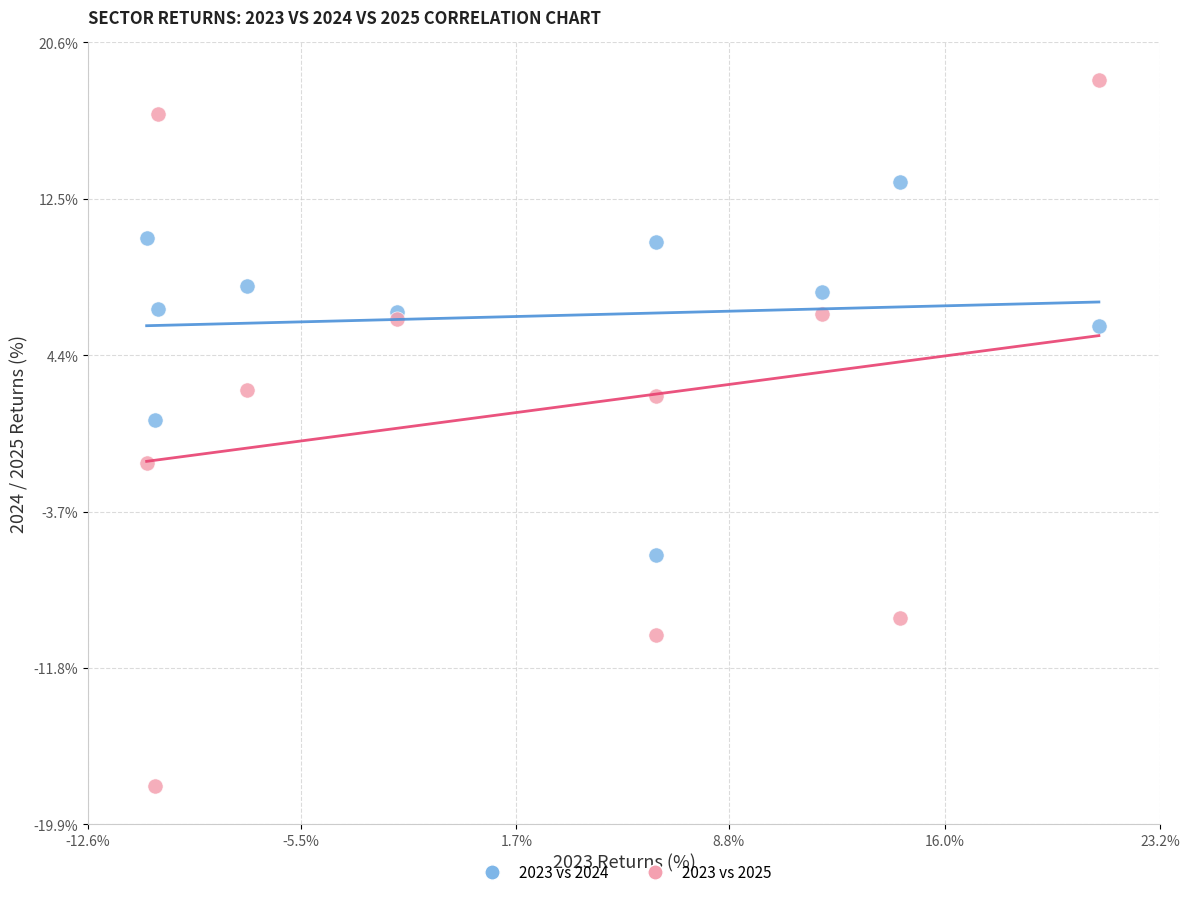

What is the X range (max minus min) for the scatter plot?

31.8